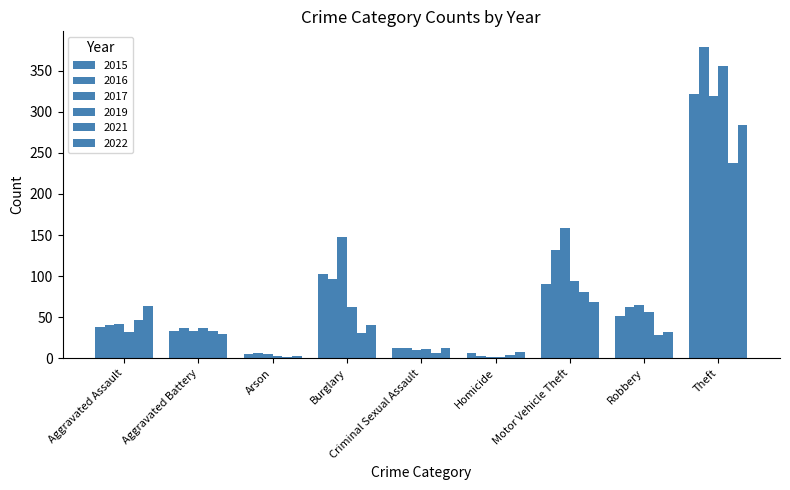

Which category has the lowest value in the 2016 series?

Homicide